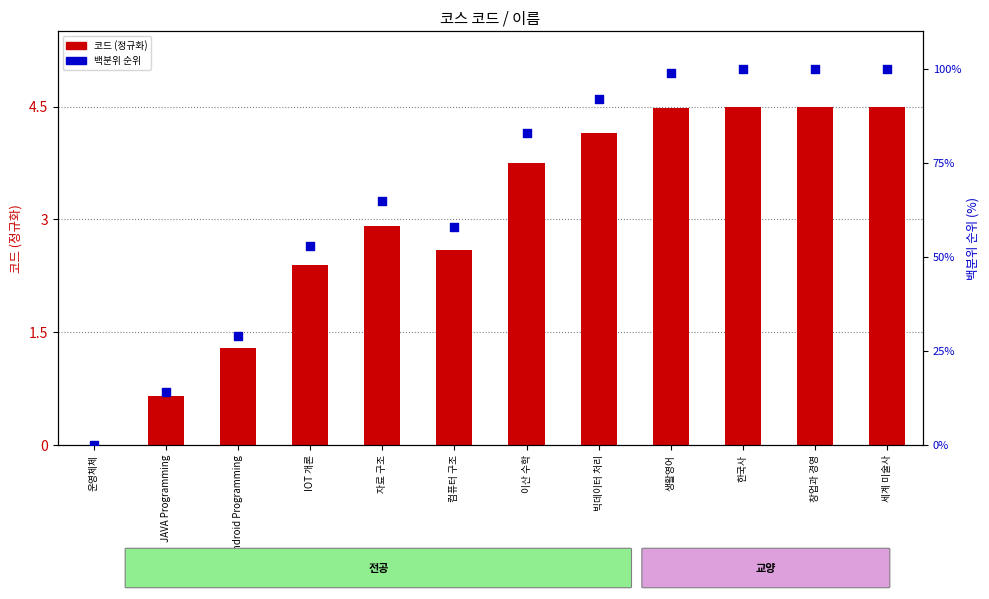

At how many categories does at least one series exceed 76?

6